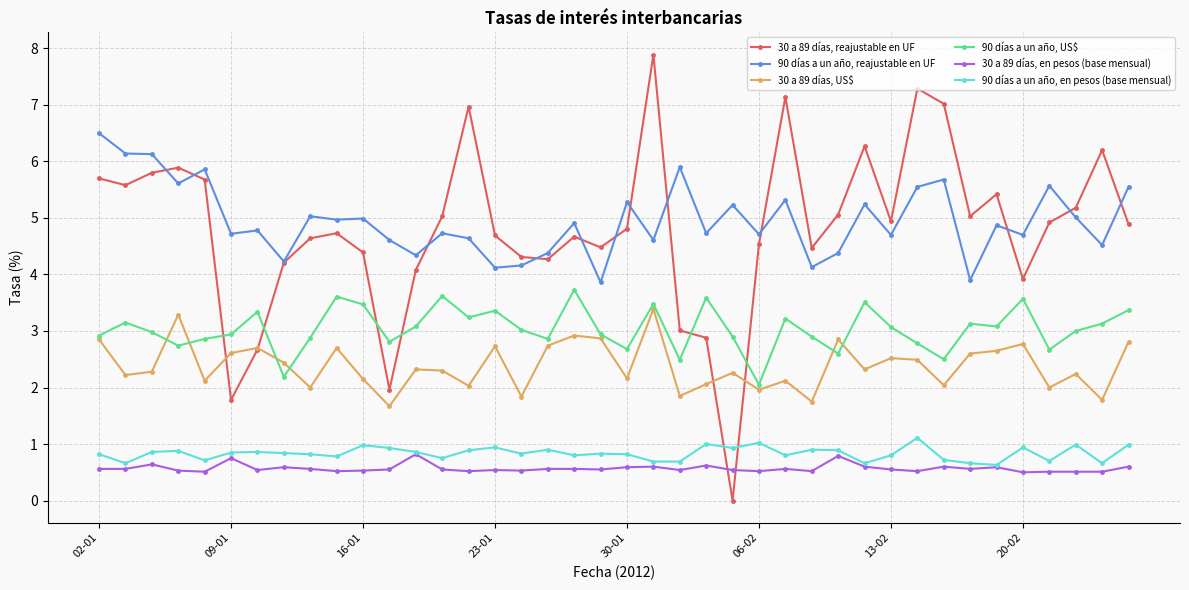

What is the maximum value shown in the chart?

7.9